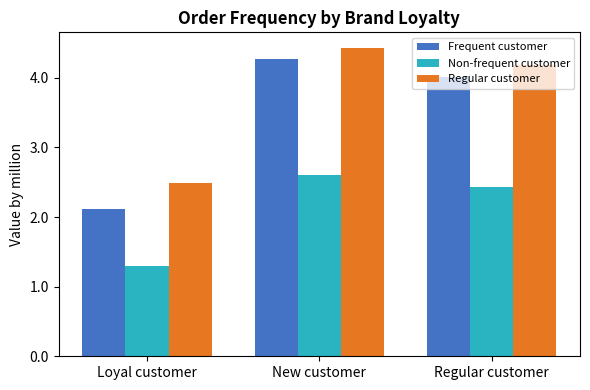

The Non-frequent customer series shows 1.3 at Loyal customer. True or false?

True